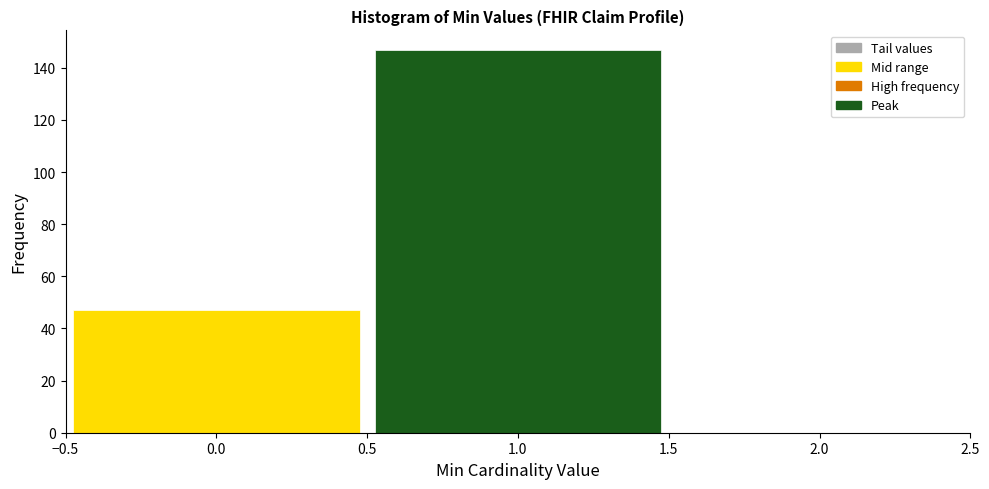

What is the height of the bar covering 0.5 to 1.5 on the x-axis? The values are not printed on the chart, so give them approximately, as read against the axis.

148